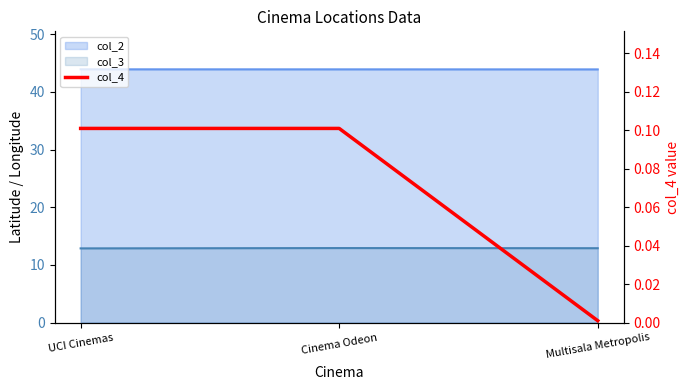

The chart shows a value of 0.1 at UCI Cinemas. True or false?

False